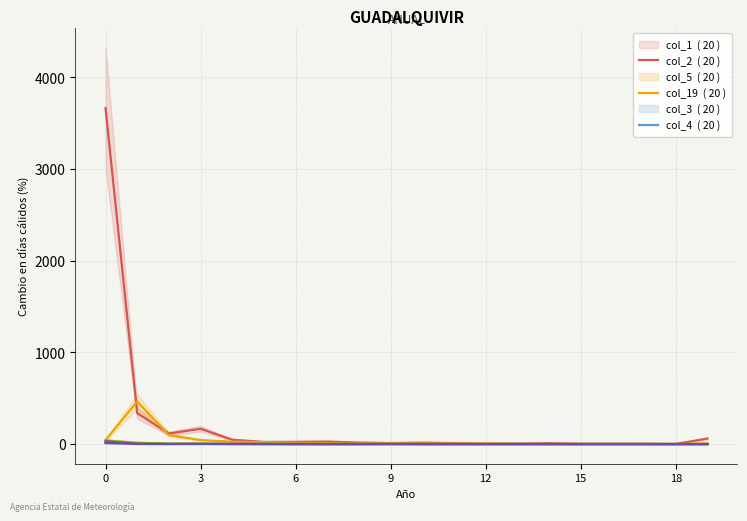

The value of col_1 at 15 is 3. True or false?

False